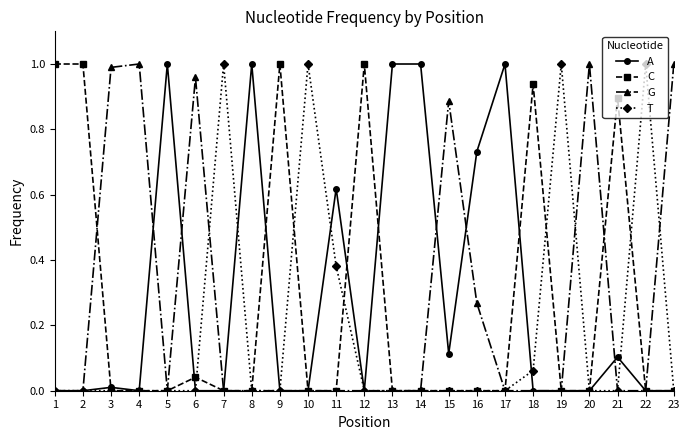

What is the sum of all G values?

6.1